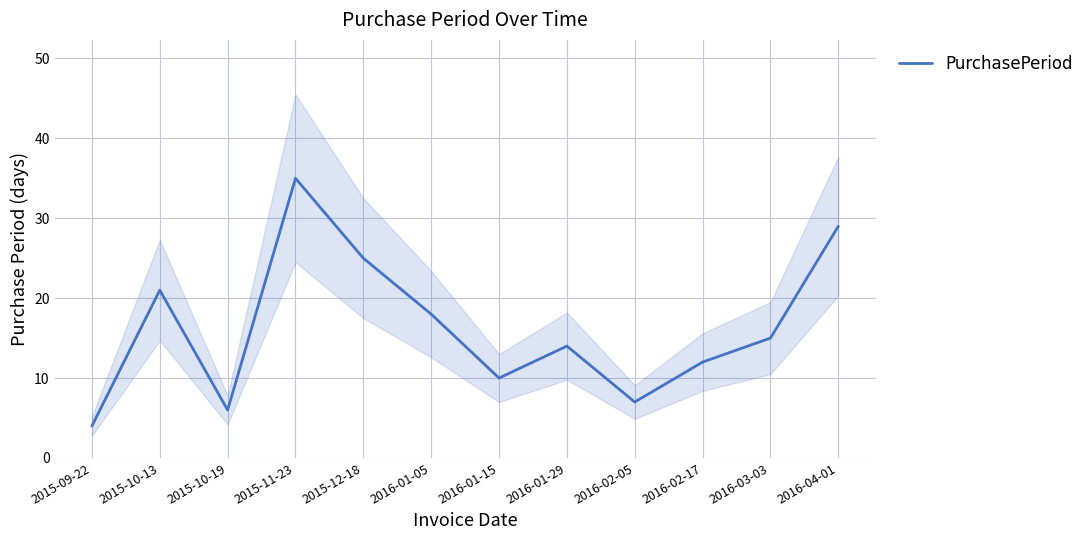

Is it true that the value at 2016-02-05 is 5?

False